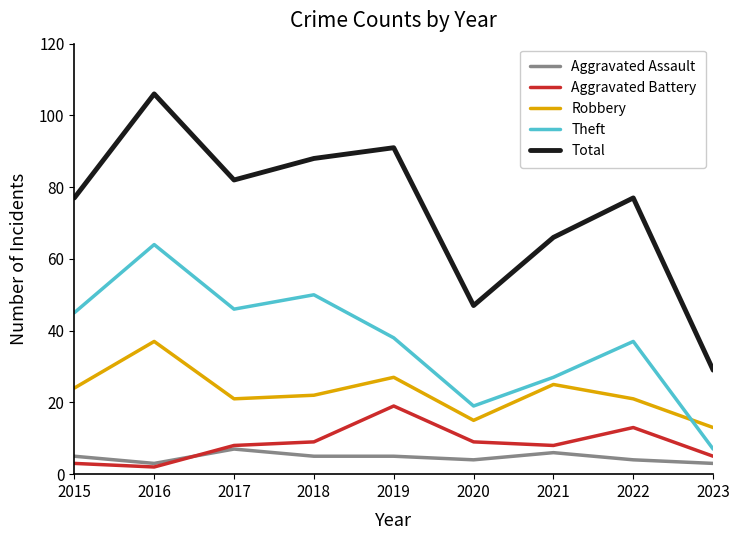

At 2023, list the series in order from largest to smallest.

Total, Robbery, Theft, Aggravated Battery, Aggravated Assault